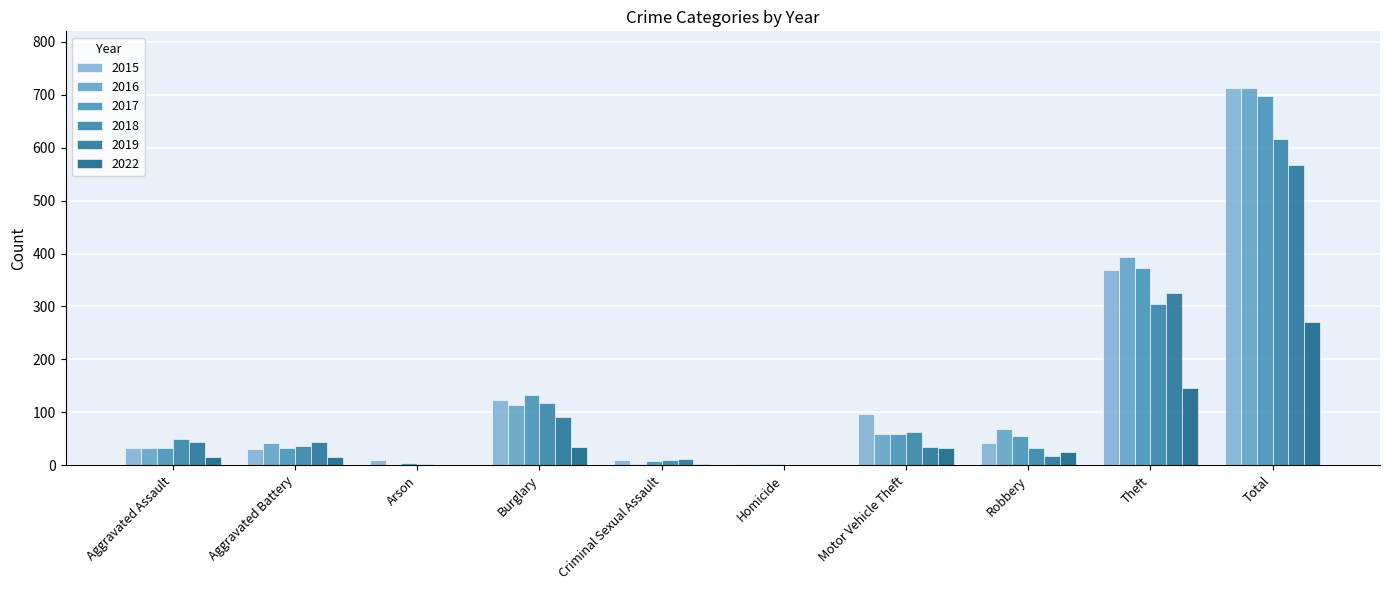

Which has a higher value, Theft or Motor Vehicle Theft?

Theft